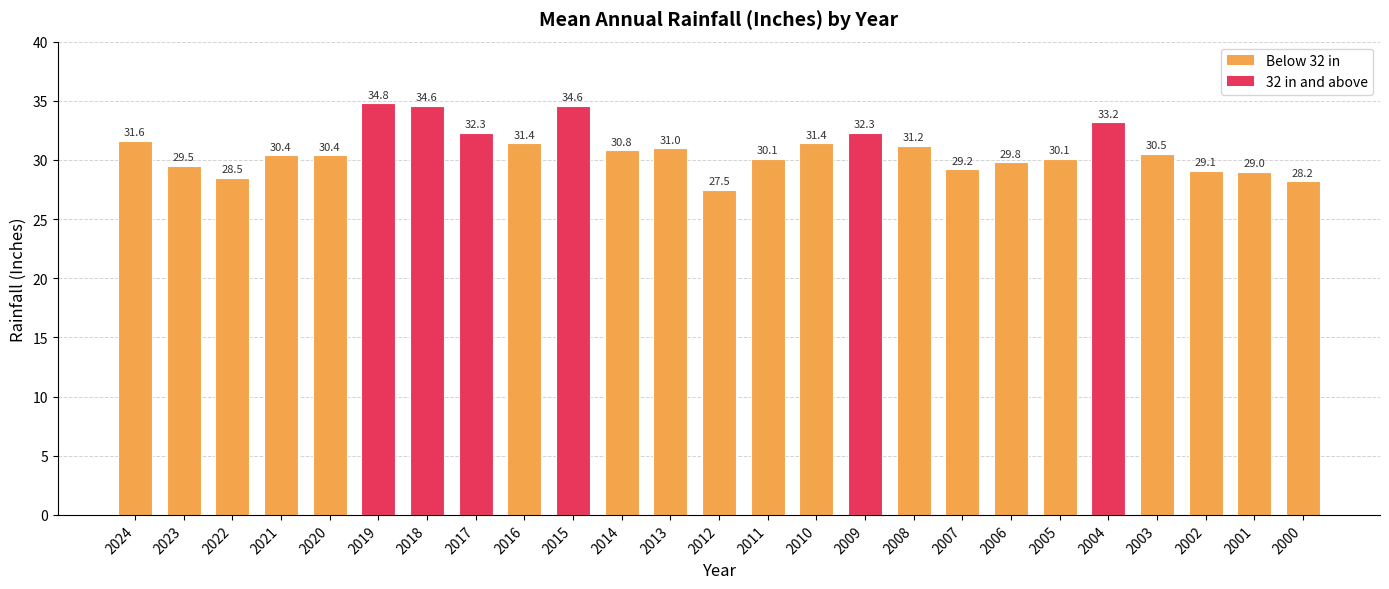

What is the change in value from 2017 to 2013?

-1.3